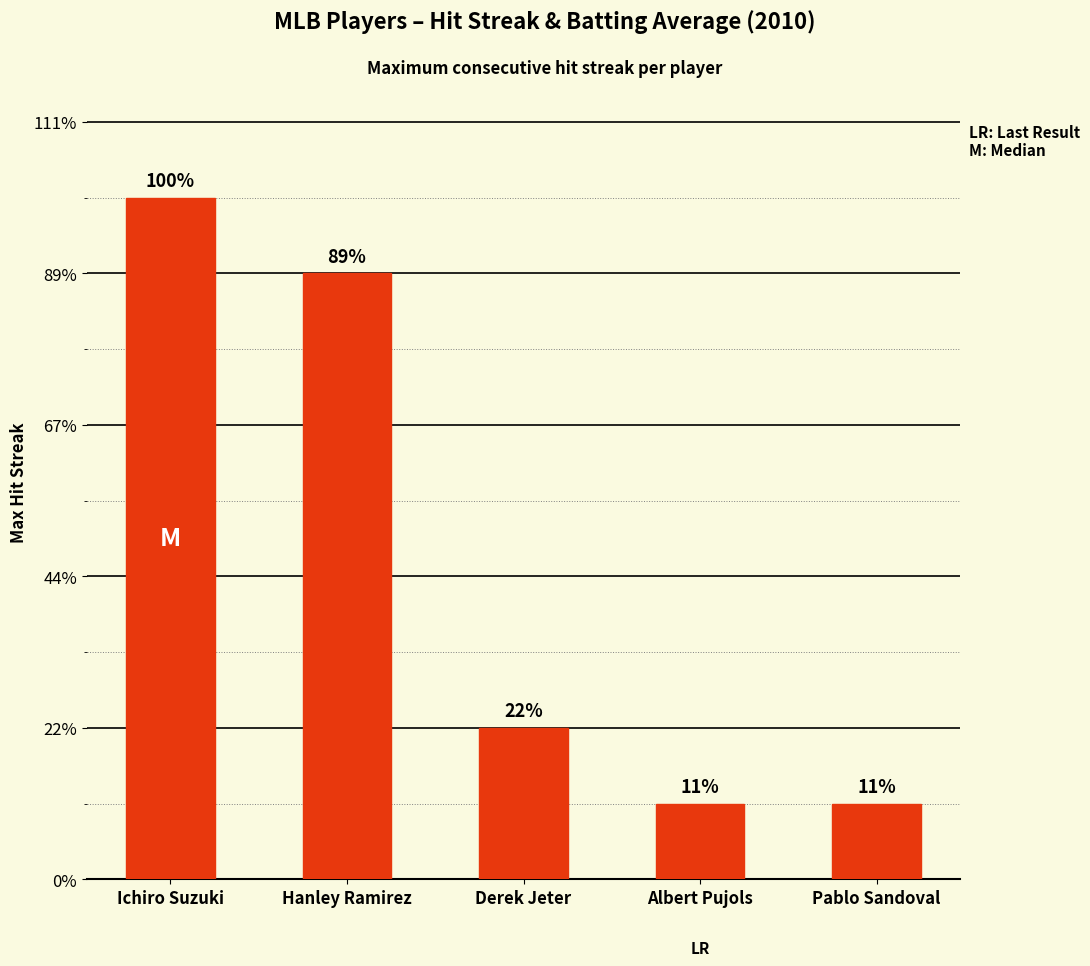

The value at Albert Pujols is 0. True or false?

False